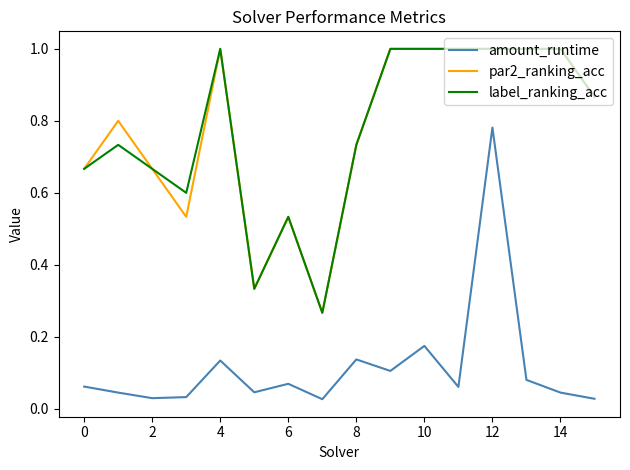

True or false: amount_runtime and label_ranking_acc cross at least once.

False